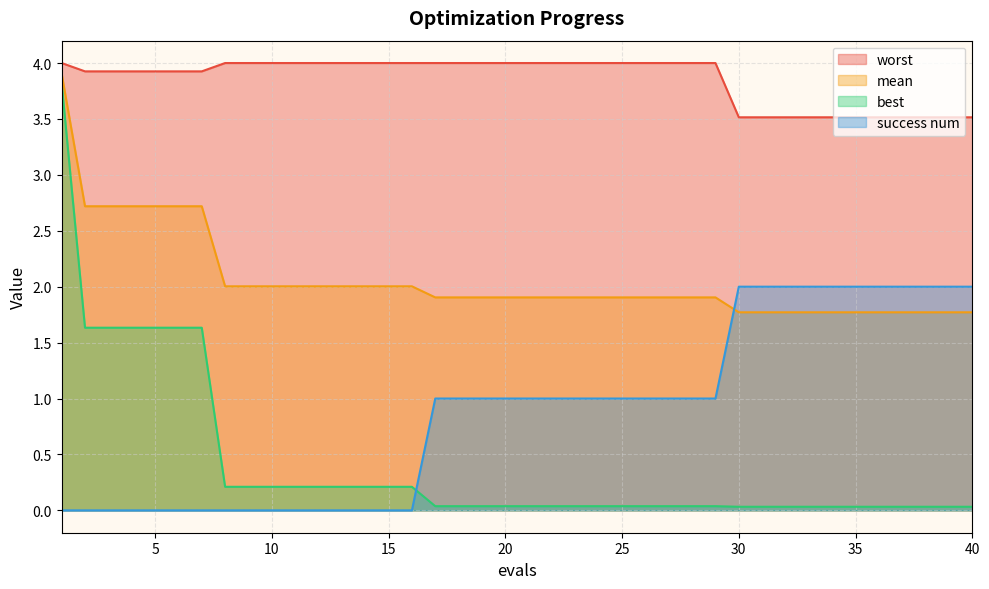

What is the difference between the maximum and minimum values in the worst series?

0.5